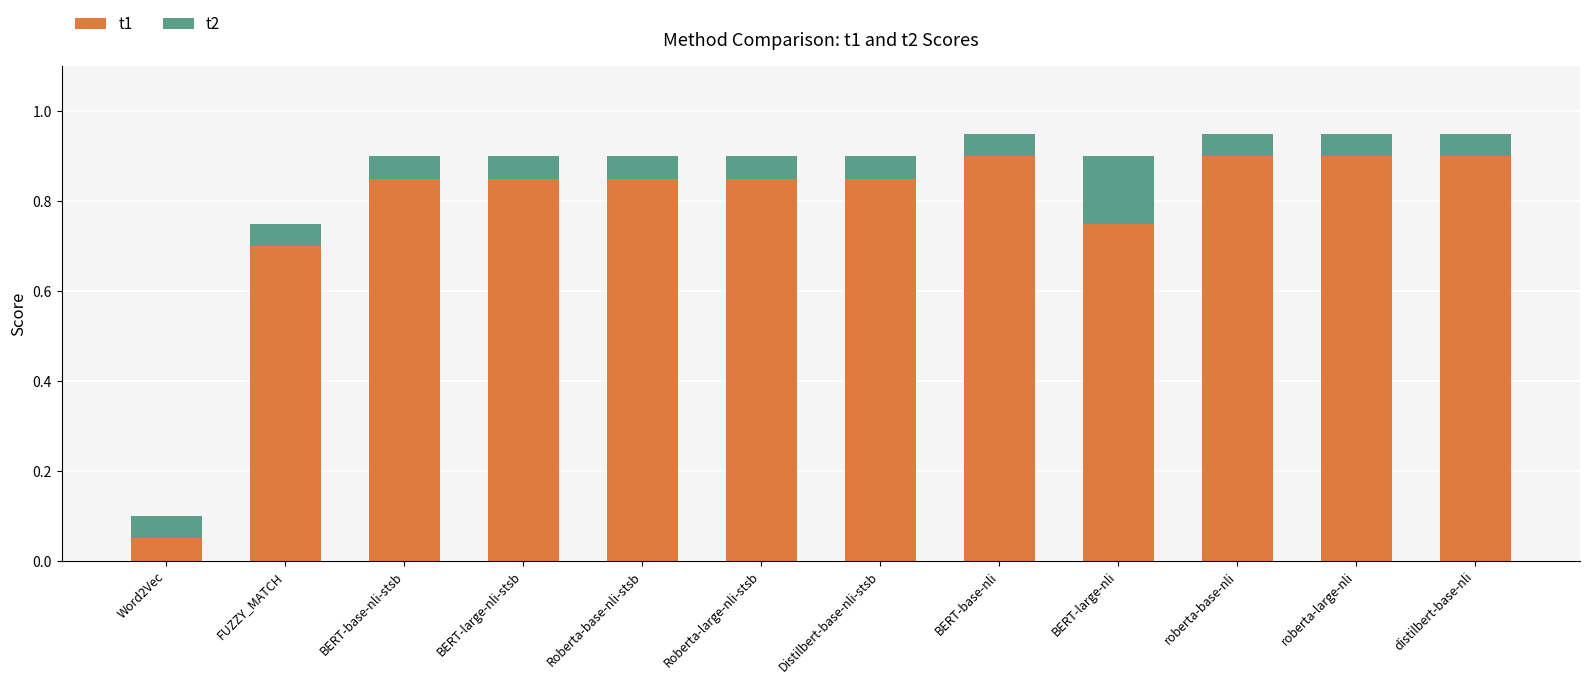

What is the sum of the t1 values at Word2Vec and Roberta-large-nli-stsb?

0.9